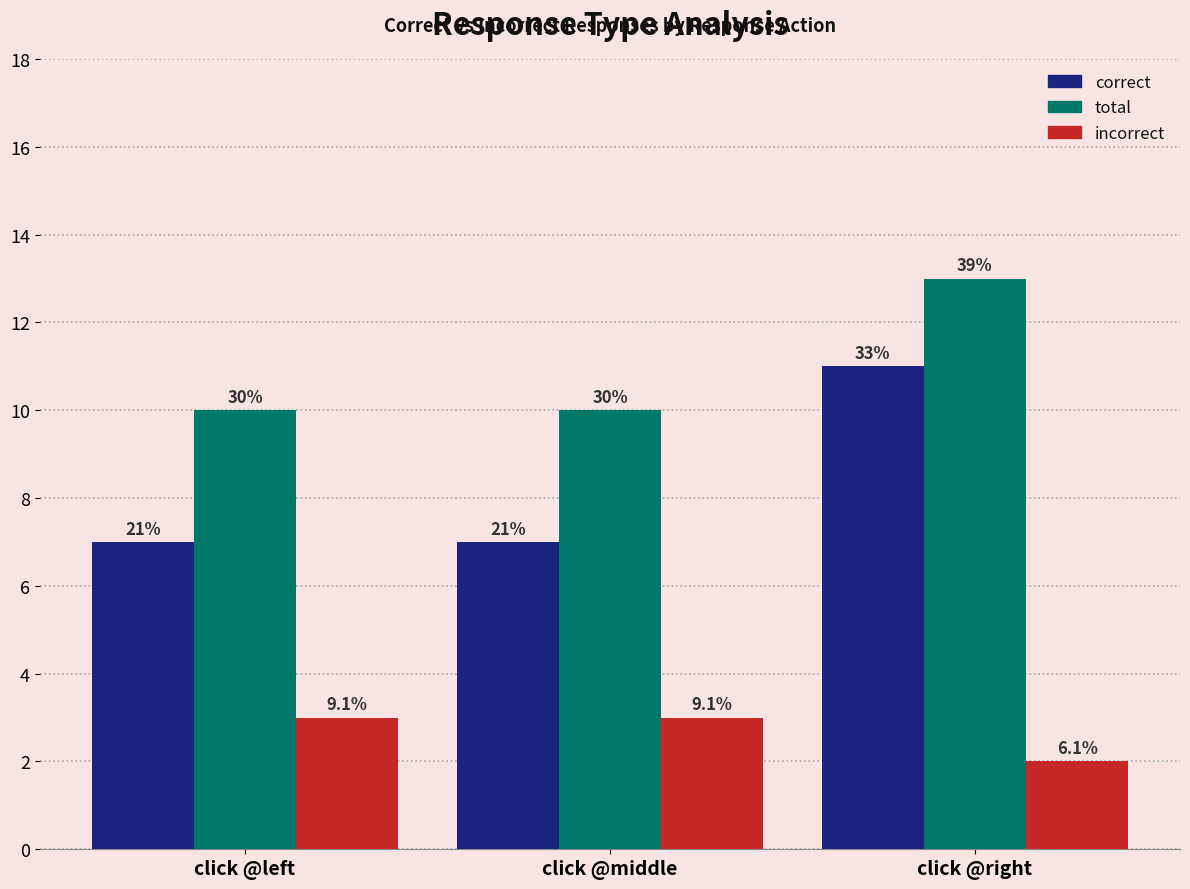

Between click @middle and click @right, which series saw the biggest shift?

correct